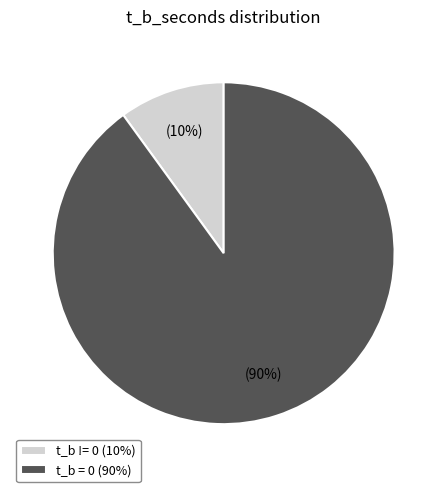

Count the number of slices in the pie.

2